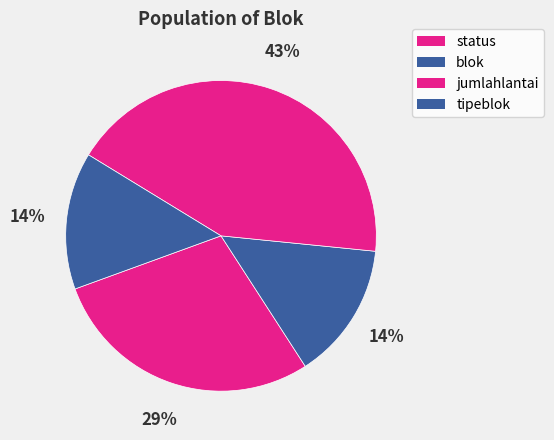

Which has a higher value, tipeblok or status?

status